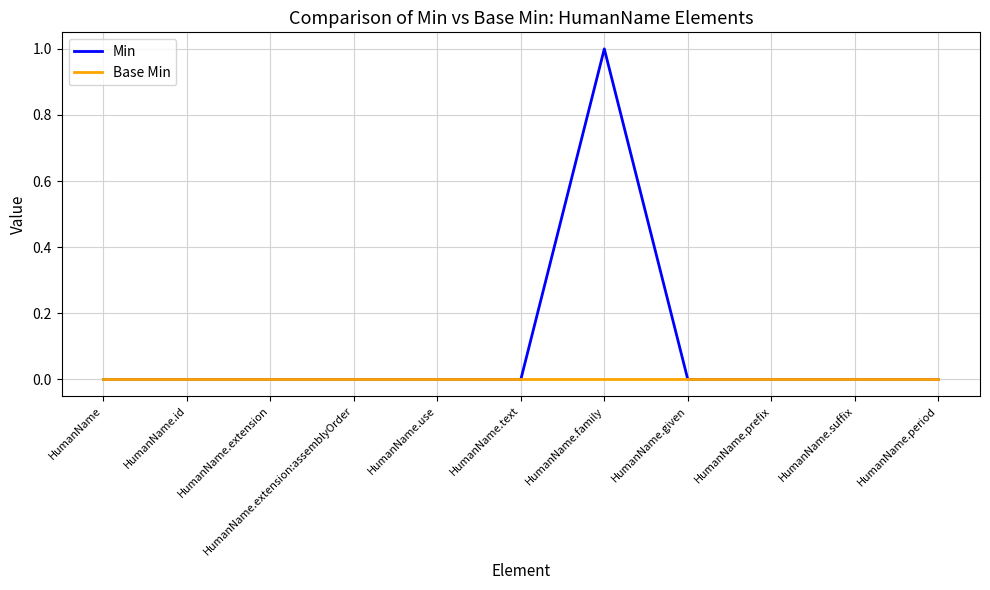

Which series has the largest total across all categories?

Min